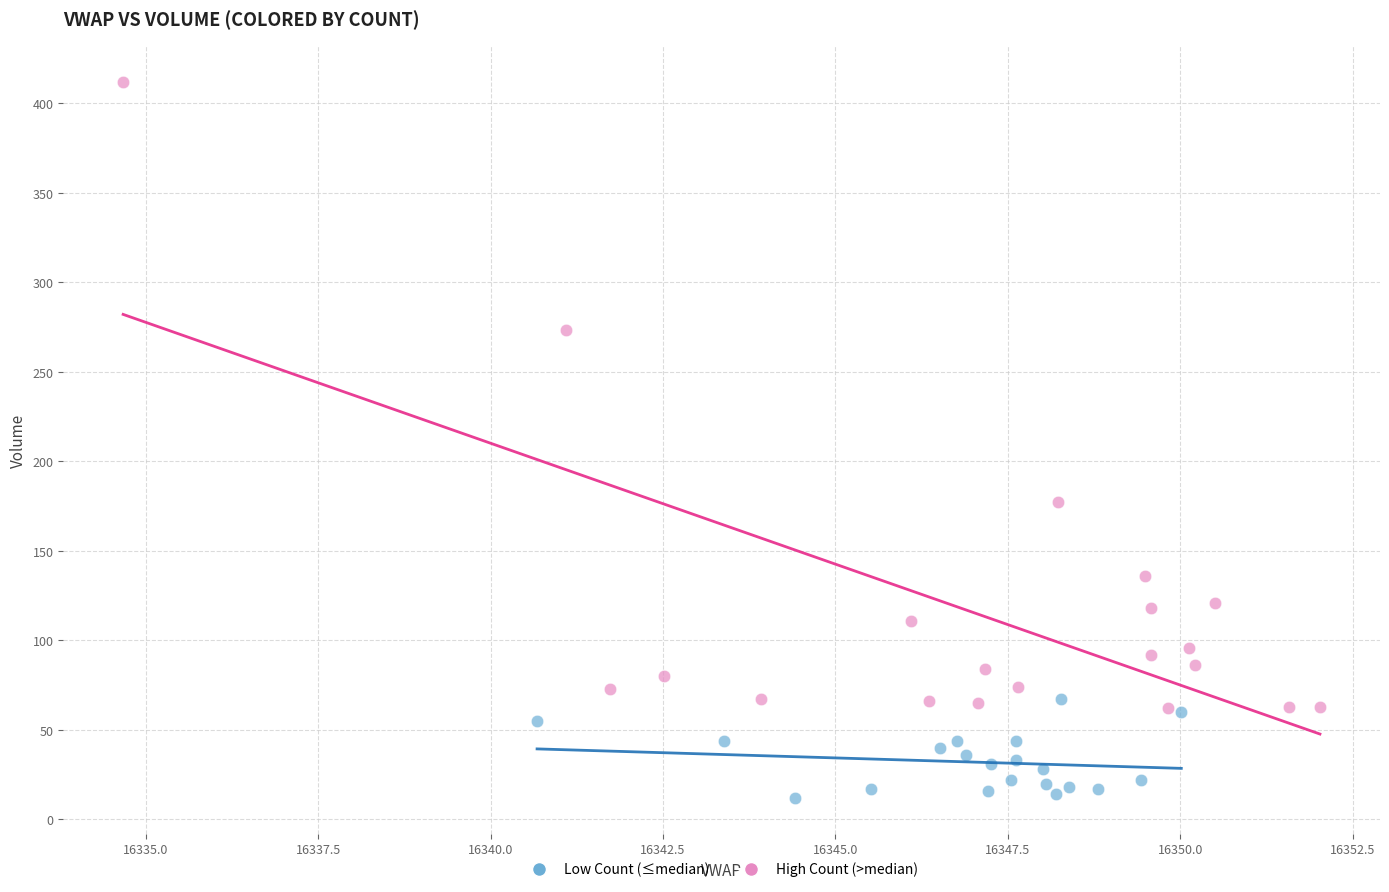

Which series contains the lowest Y value?

Low Count (≤median)